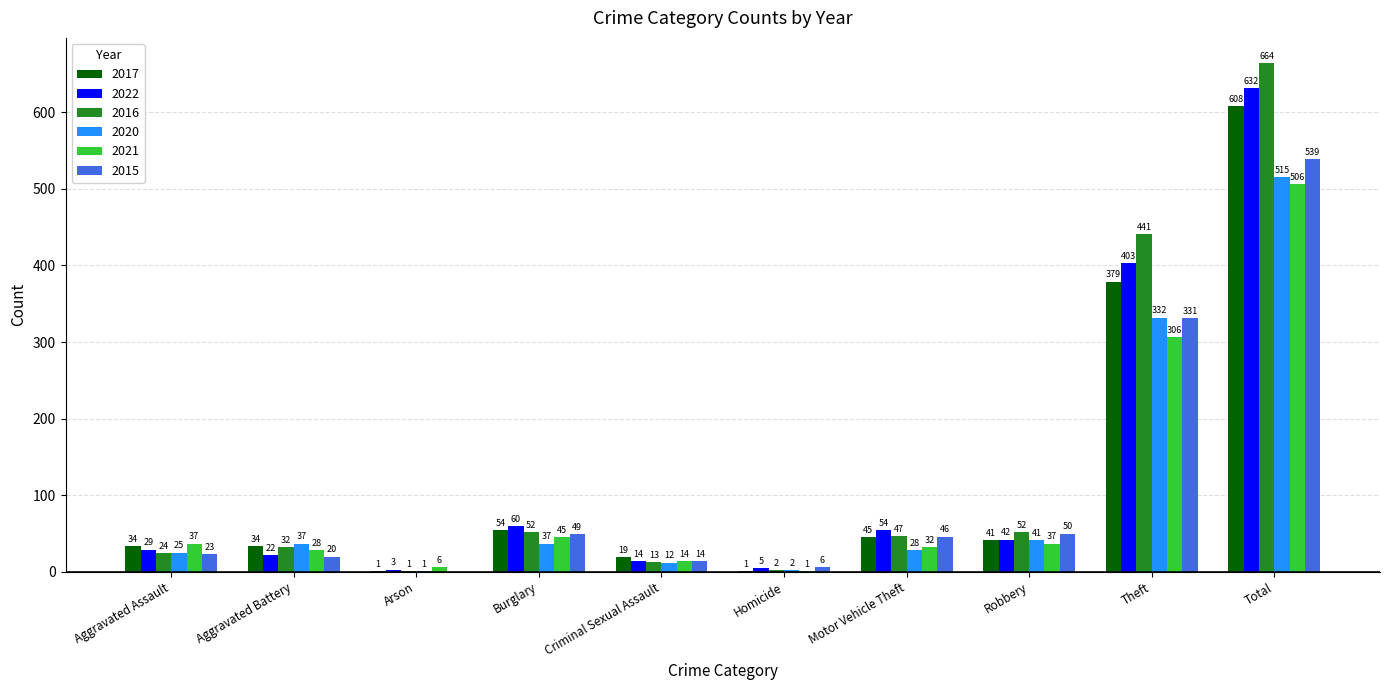

What are all the series names shown in the legend?

2017, 2022, 2016, 2020, 2021, 2015